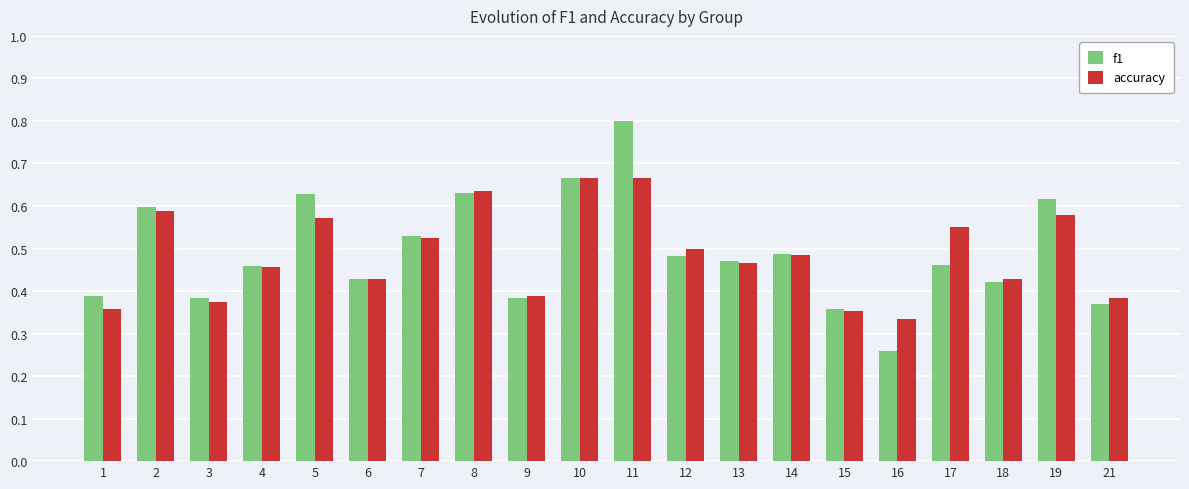

Is the value of f1 at 12 greater than the value of accuracy at 8?

No